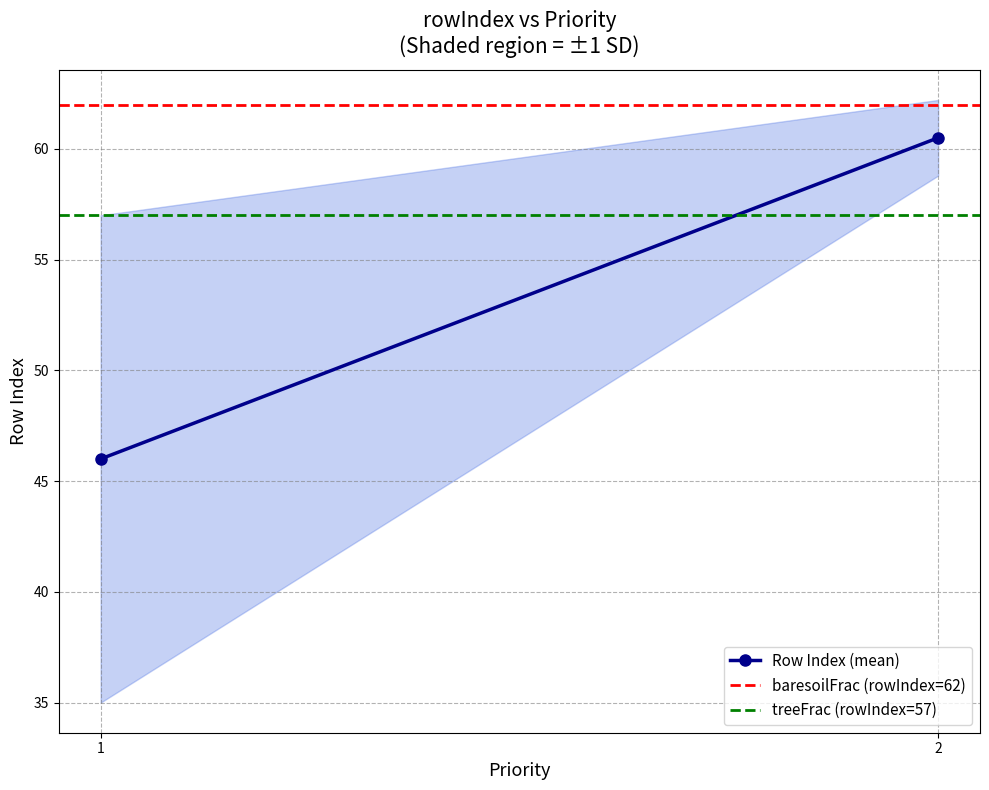

What is the value of the Row Index (mean) point at the 1st from the left?

46.0